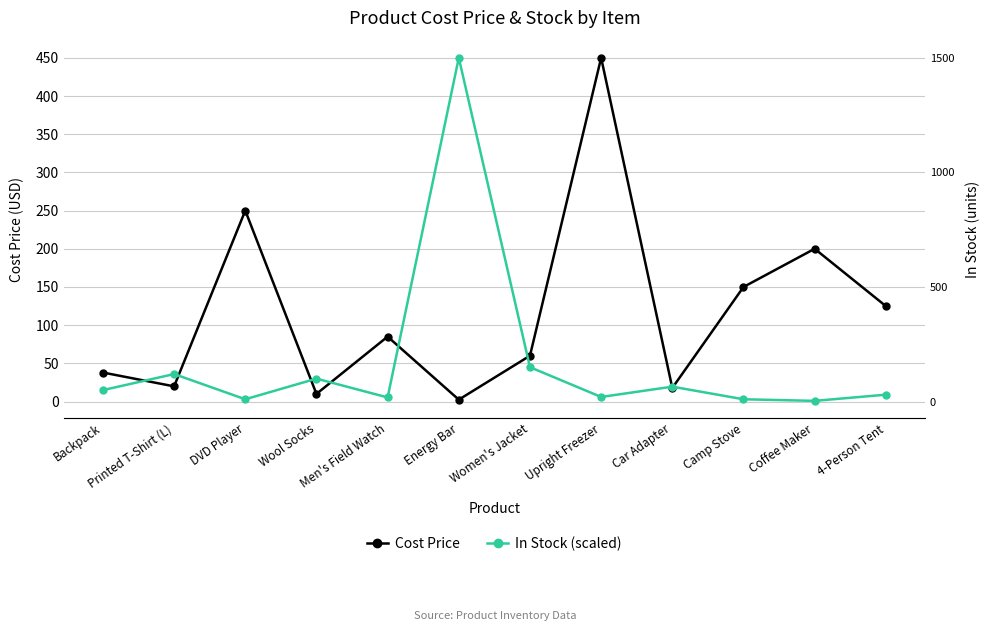

Reading left to right, list all the values displayed in this chart.

Cost Price: 38.0	19.9	250.0	10.0	85.0	2.5	60.0	450.0	17.8	150.0	200.0	125.0
In Stock (scaled): 15.0	36.0	3.0	30.0	5.4	450.0	45.0	6.0	19.5	3.0	0.9	9.0